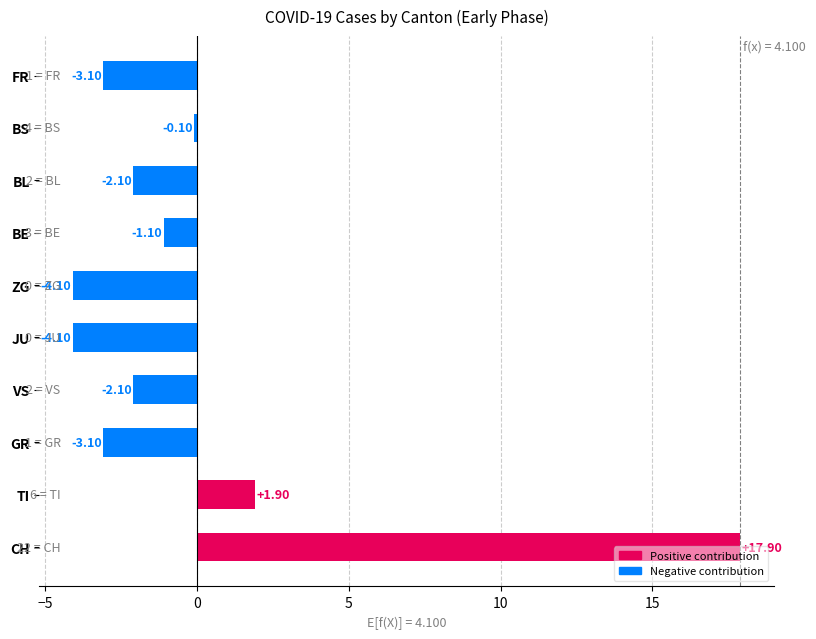

What is the smallest value displayed?

-4.1